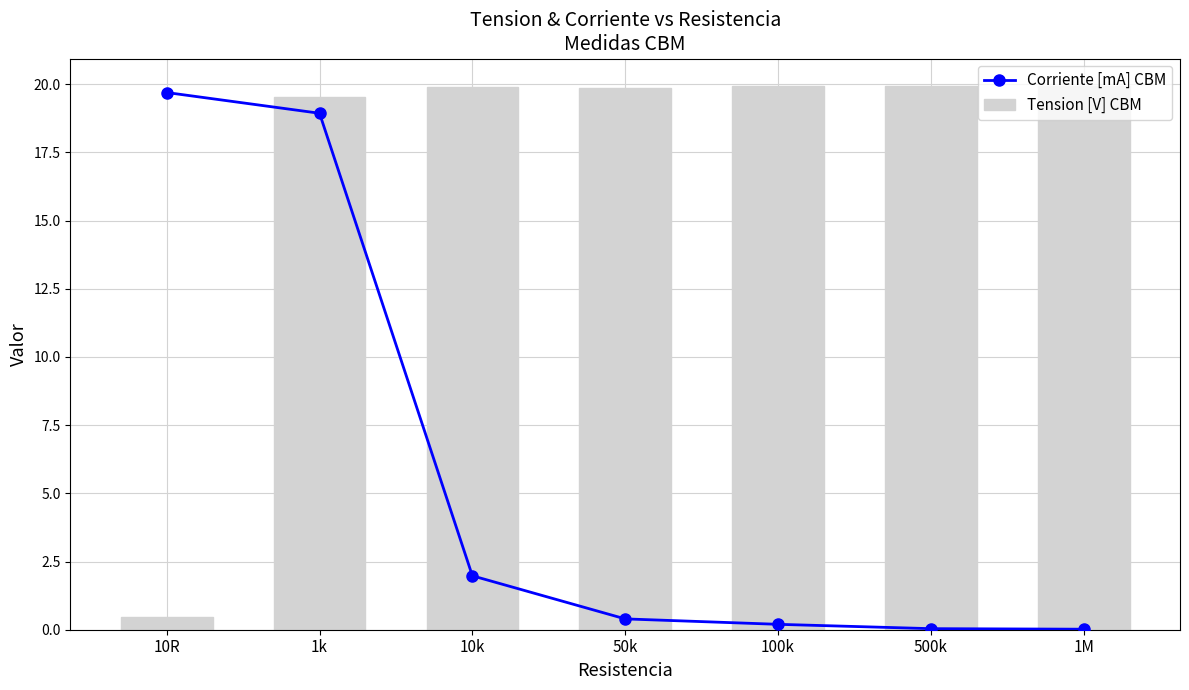

Reading left to right, what are all the values shown in this chart?

Corriente [mA] CBM: 10R=19.7	1k=18.9	10k=2.0	50k=0.4	100k=0.2	500k=0.0	1M=0.0
Tension [V] CBM: 10R=0.5	1k=19.5	10k=19.9	50k=19.9	100k=19.9	500k=19.9	1M=19.9